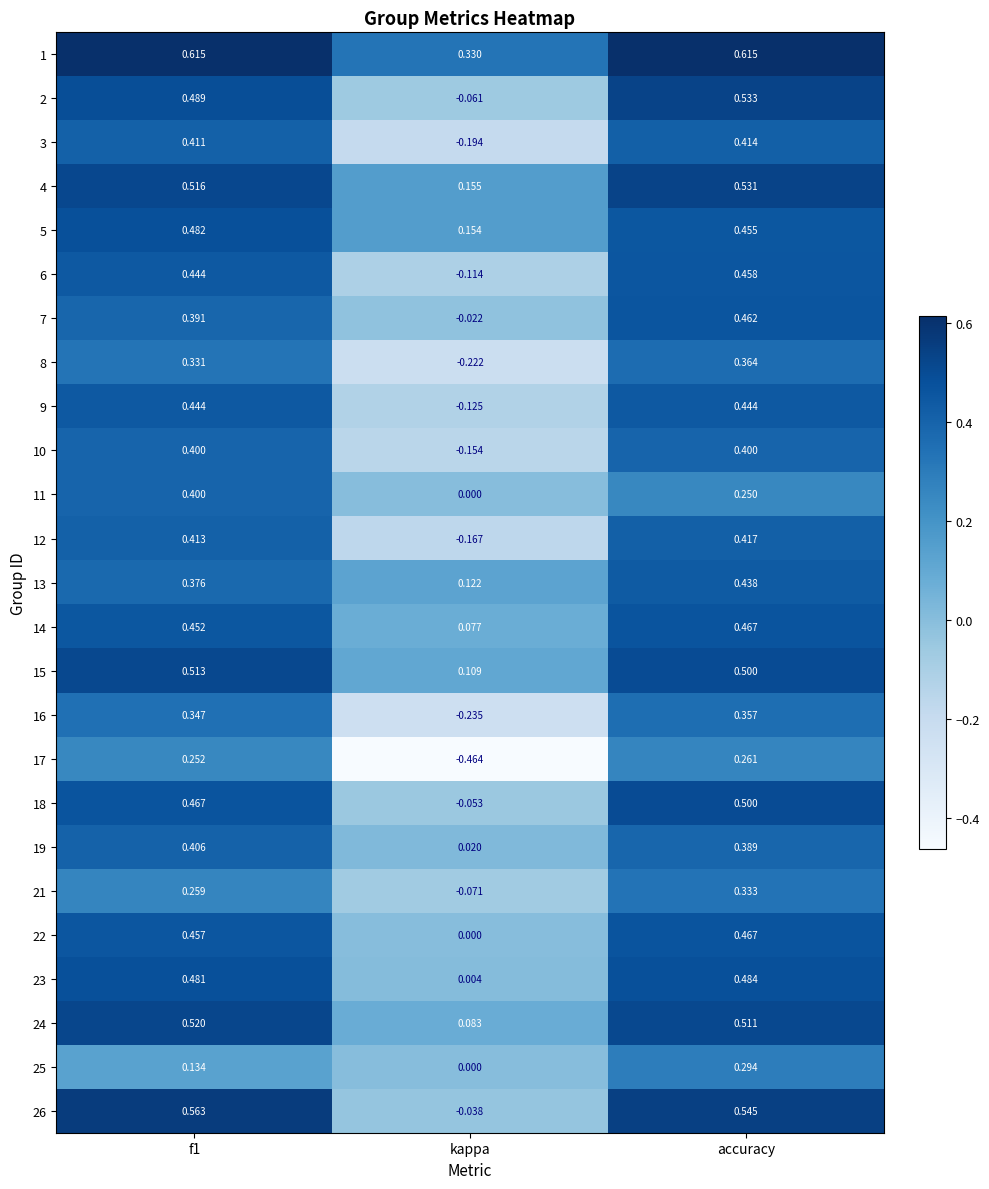

Which label corresponds to the smallest value in the chart?

kappa